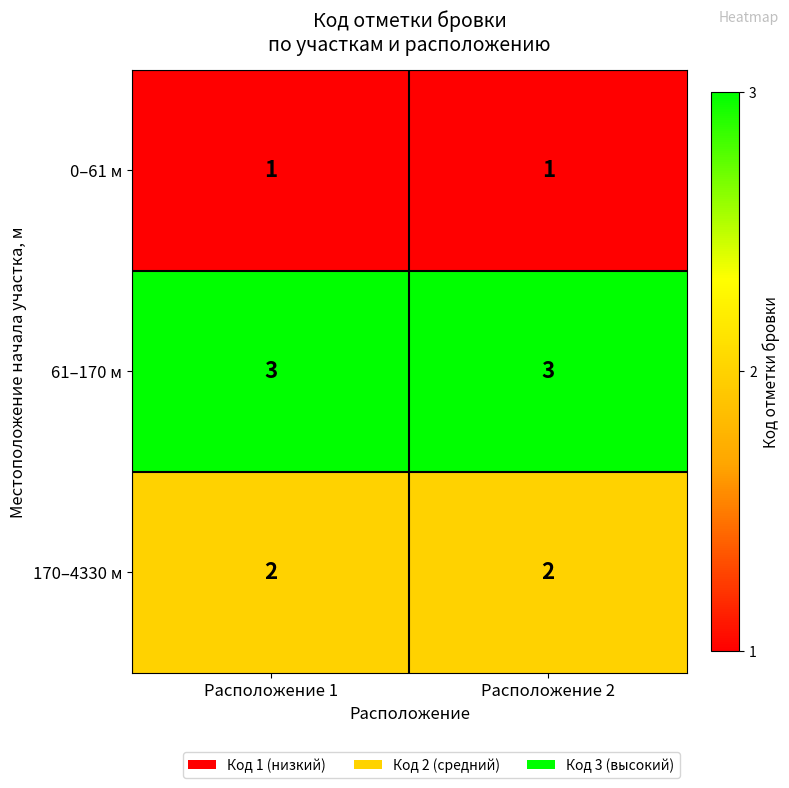

Reading left to right, list all the values displayed in this chart.

0–61 м: 1	1
61–170 м: 3	3
170–4330 м: 2	2